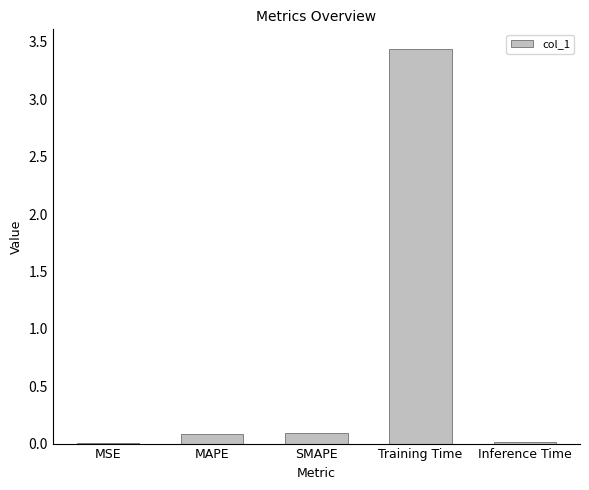

The value at Inference Time is 0.0. True or false?

True